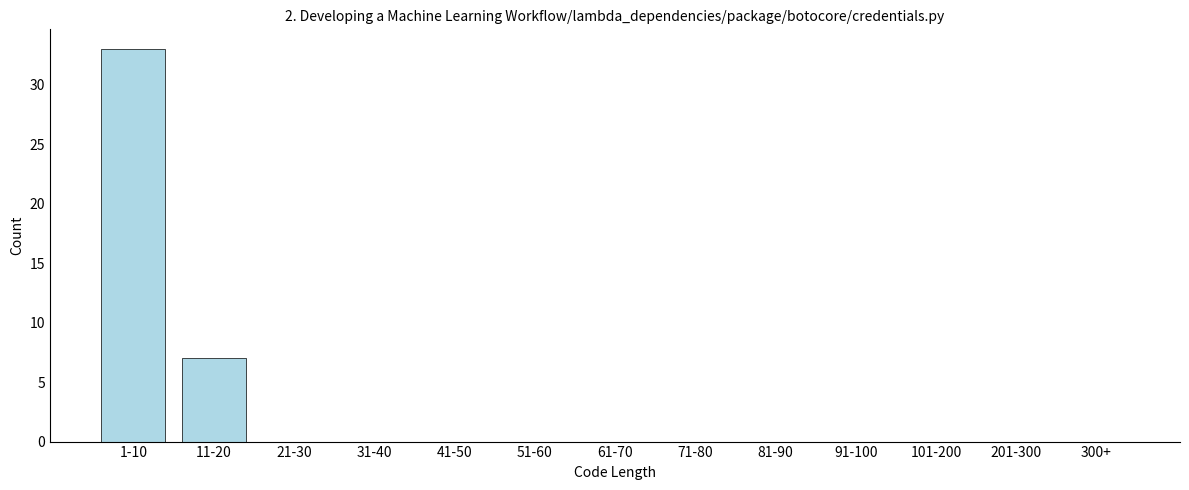

Reading left to right, transcribe all the data shown in this chart.

1-10=33	11-20=7	21-30=0	31-40=0	41-50=0	51-60=0	61-70=0	71-80=0	81-90=0	91-100=0	101-200=0	201-300=0	300+=0